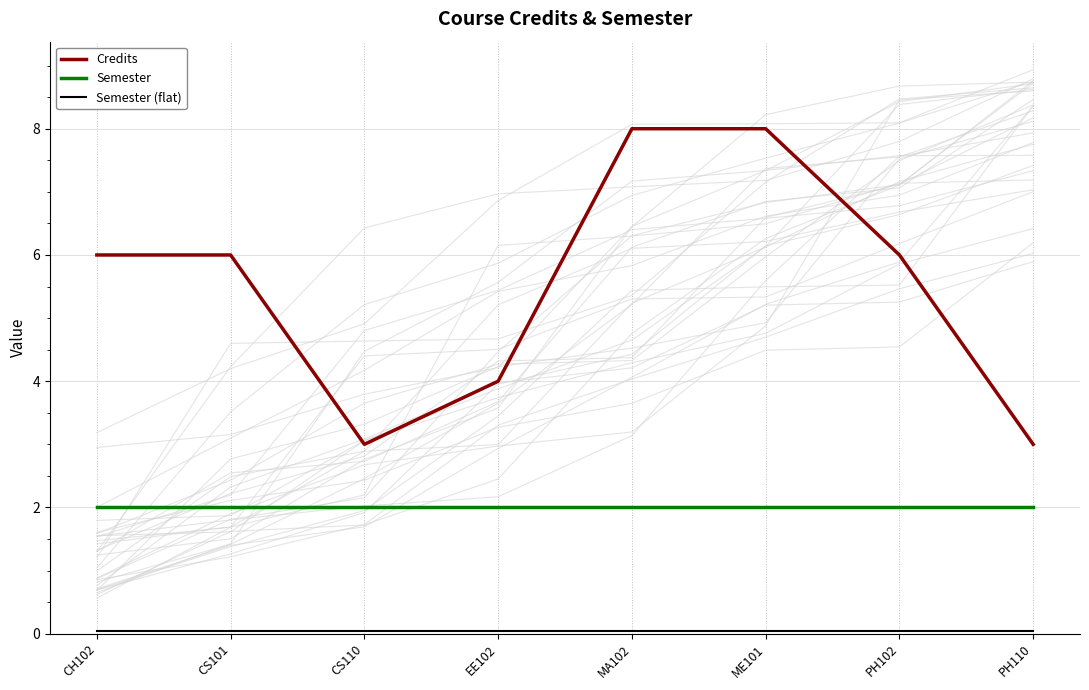

What is the spread (max minus min) of values at PH110?

3.0